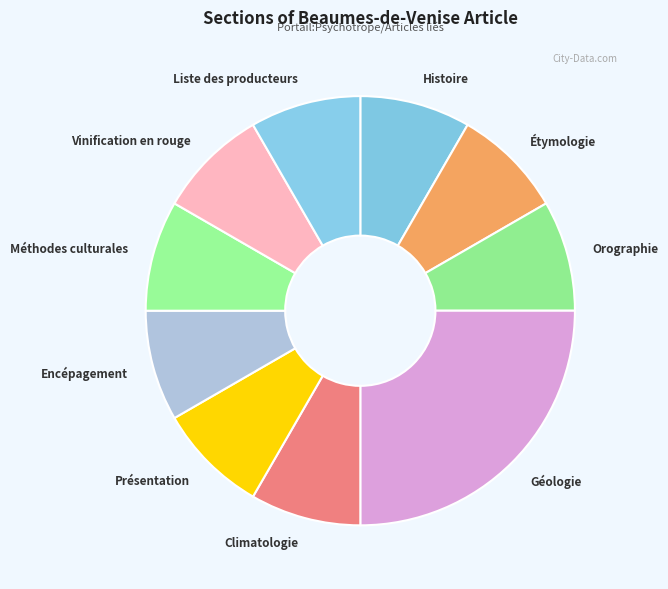

Which slice is the largest?

Géologie